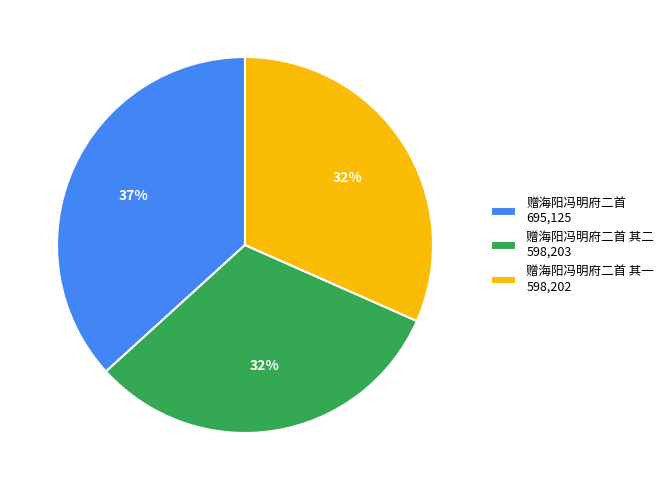

How many slices are in this pie chart?

3